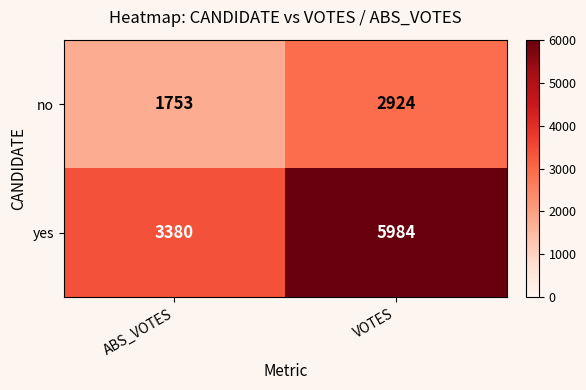

At which category does the chart reach its peak across all series?

VOTES